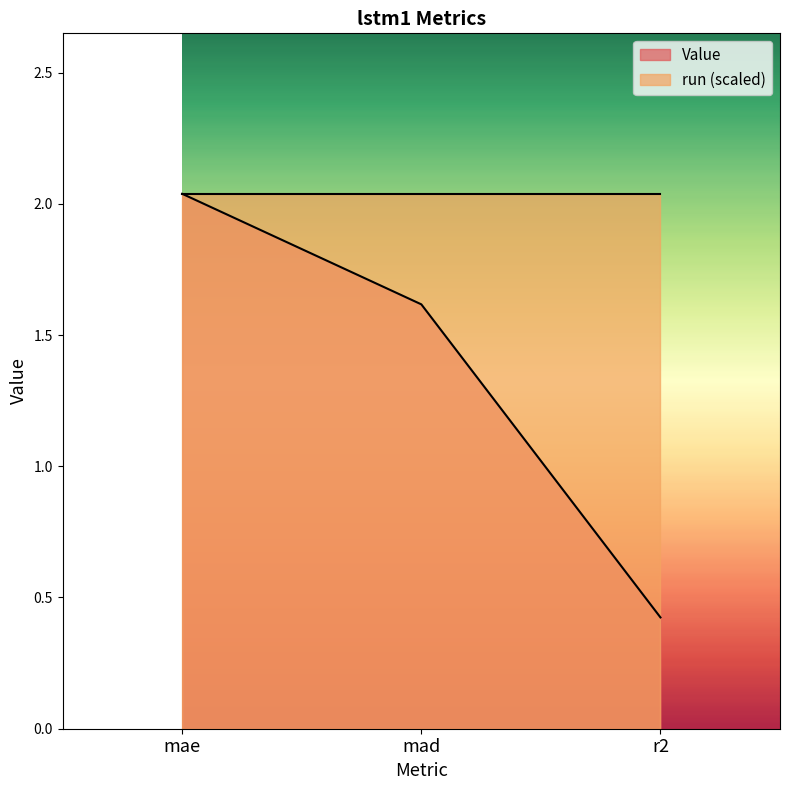

What is the change in value from mad to r2?

-1.2